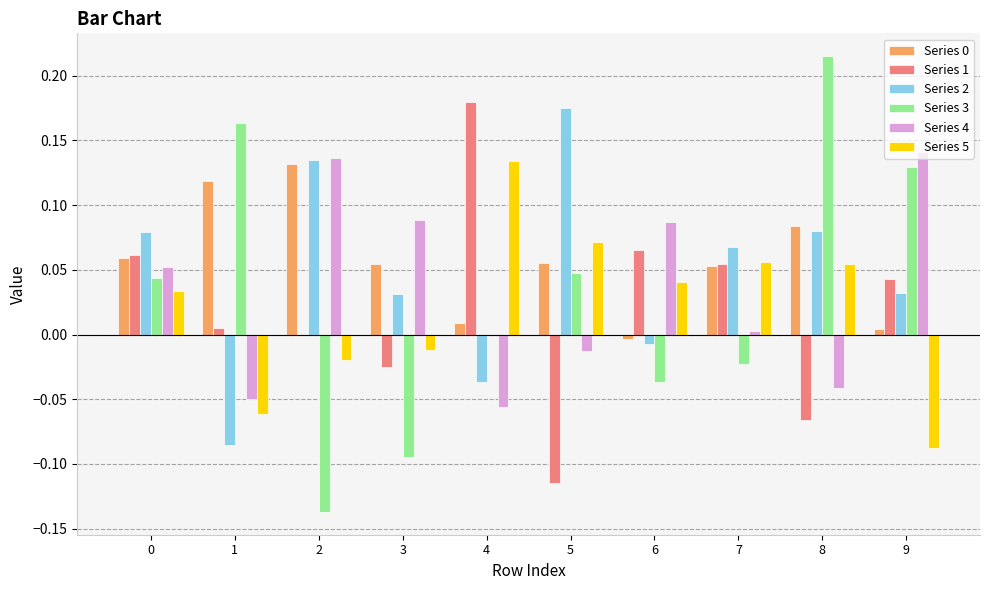

The Series 1 series shows 0.0 at 1. True or false?

True